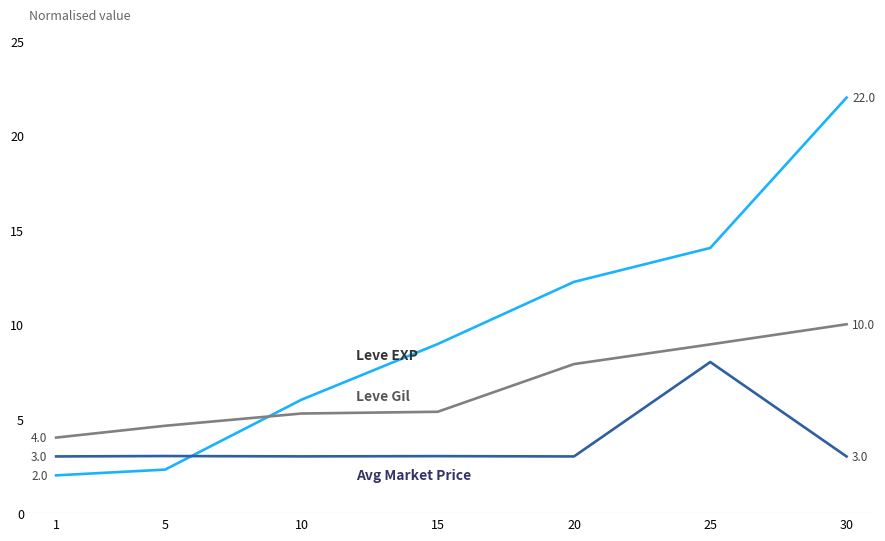

What is the difference between the highest and lowest values at 30?

19.0